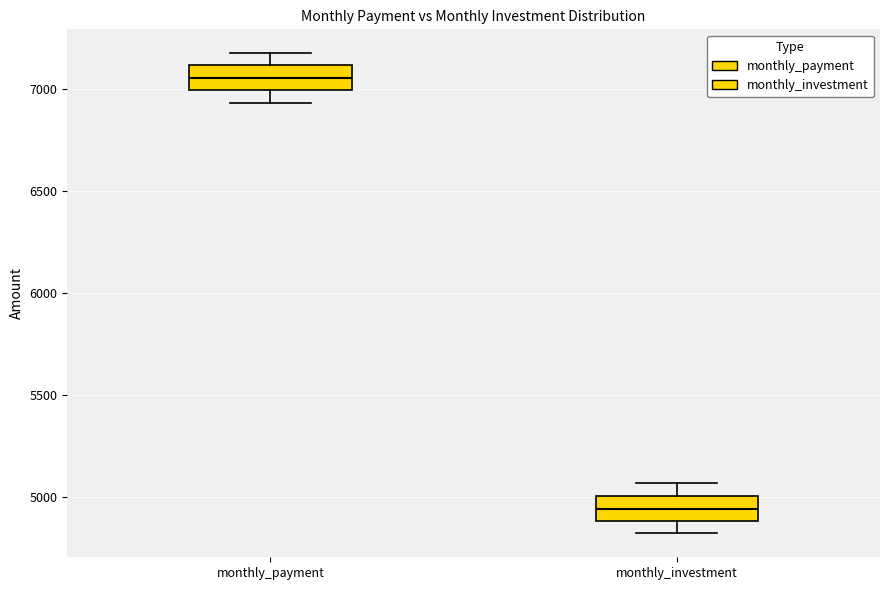

Reading left to right, transcribe this box plot: for each box, give where its median line is, the range the box spans, and where its two whiskers end, as read against the y-axis. The values are not printed on the chart, so give them approximately, as read against the axis.

monthly_payment: median 7050, box 7000 to 7100, whiskers 6950 to 7200
monthly_investment: median 4950, box 4900 to 5000, whiskers 4800 to 5050